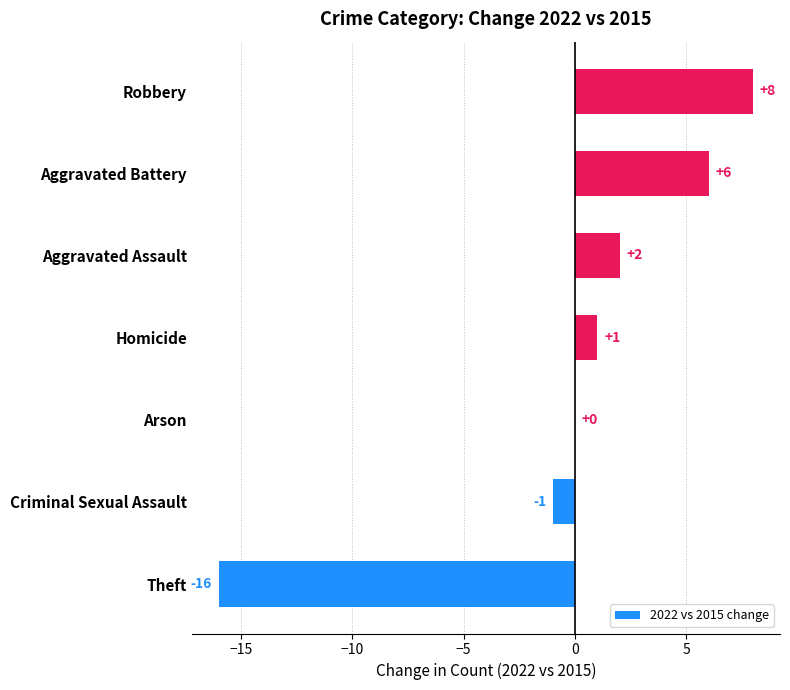

How many distinct data groups are displayed?

1